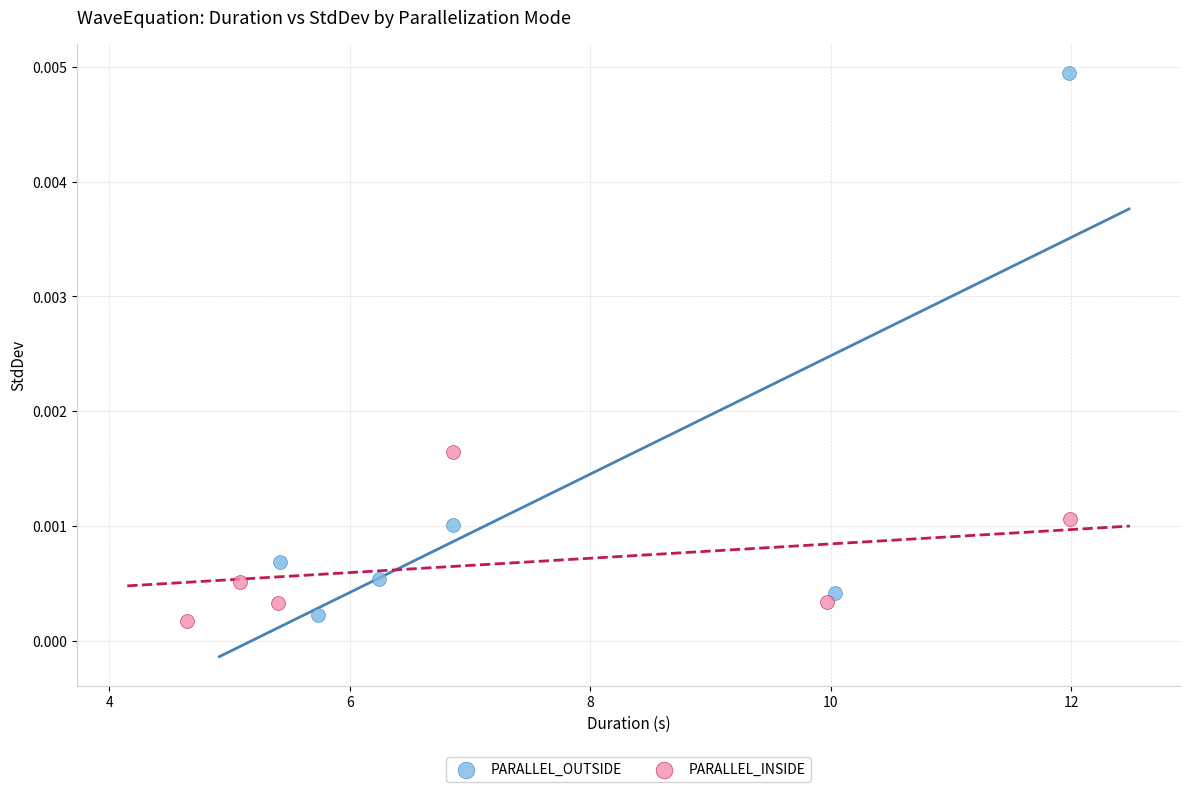

Which series reaches the maximum Y coordinate?

PARALLEL_OUTSIDE